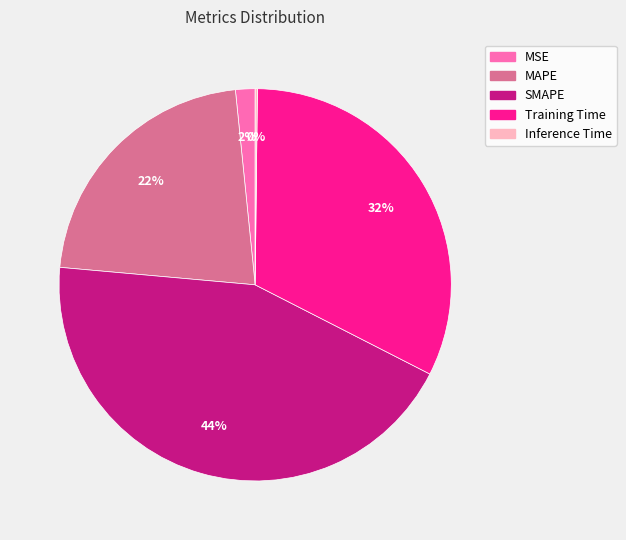

To the nearest percent, what is the difference between the largest and smallest slice percentages?

44%